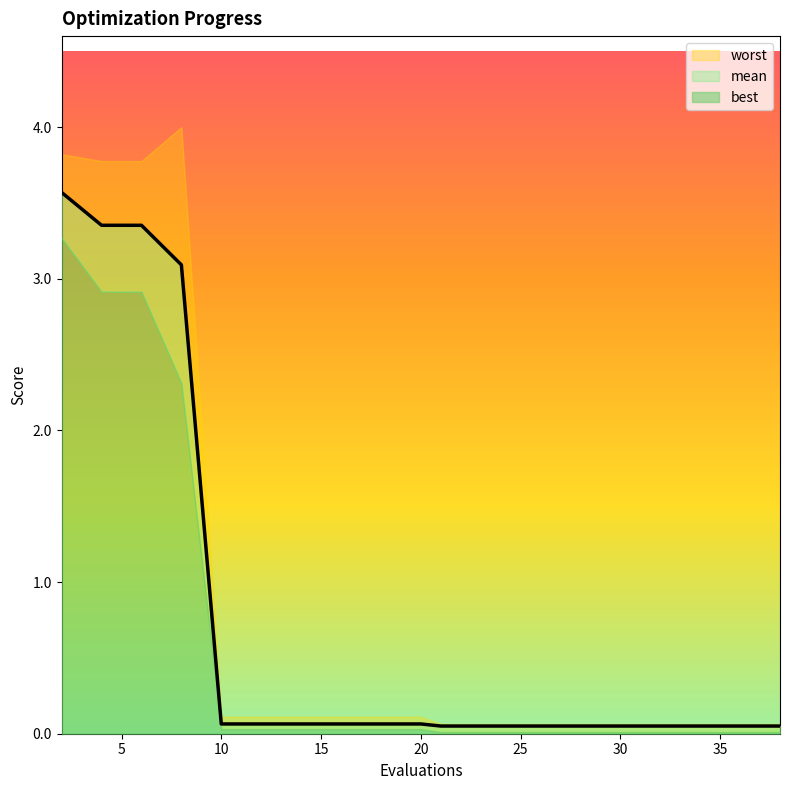

Reading left to right, what are all the values shown in this chart?

mean: 3.6	3.4	3.4	3.1	0.1	0.1	0.1	0.1	0.1	0.1	0.1	0.1	0.1	0.1	0.1	0.1	0.1	0.1	0.1	0.1
best: 3.3	2.9	2.9	2.3	0.0	0.0	0.0	0.0	0.0	0.0	0.0	0.0	0.0	0.0	0.0	0.0	0.0	0.0	0.0	0.0
worst: 3.8	3.8	3.8	4.0	0.1	0.1	0.1	0.1	0.1	0.1	0.1	0.1	0.1	0.1	0.1	0.1	0.1	0.1	0.1	0.1